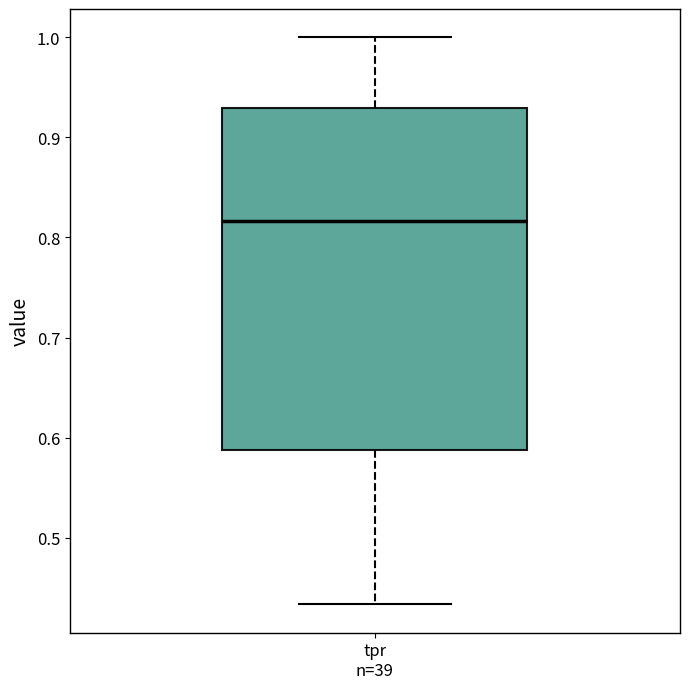

Transcribe this box plot: give where the median line is, the range the box spans, and where the two whiskers end, as read against the y-axis. The values are not printed on the chart, so give them approximately, as read against the axis.

median 0.82, box 0.59 to 0.93, whiskers 0.43 to 1.00